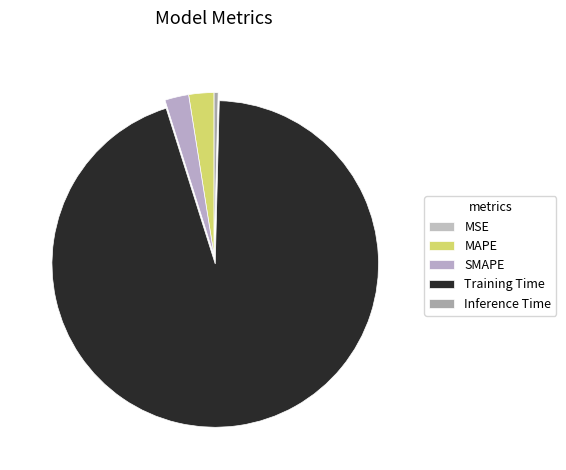

To the nearest percent, what is the difference between the MSE and SMAPE slice percentages?

2%